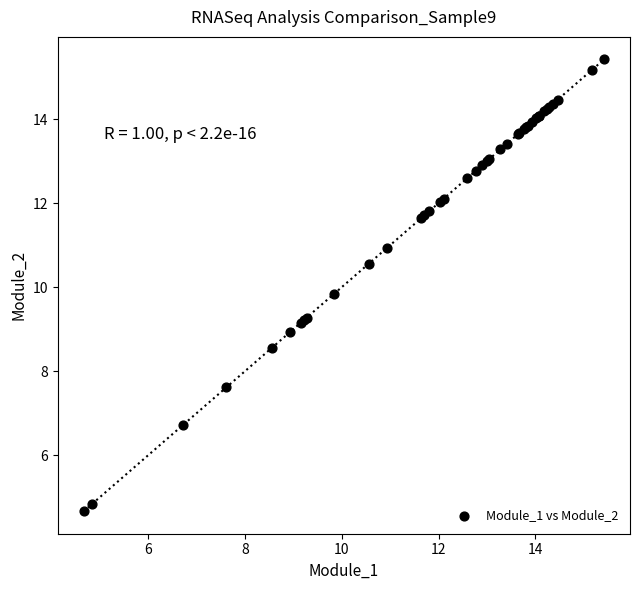

What Y value in the scatter plot is closest to 10?

9.8